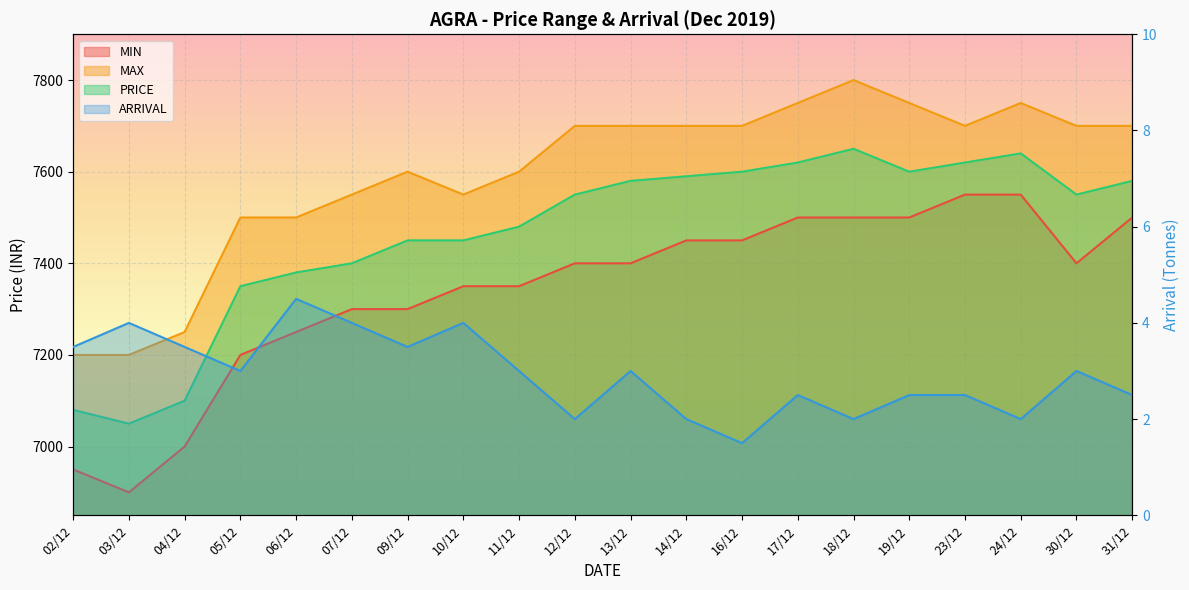

Is it true that MAX equals 12394.2 at 17/12?

False